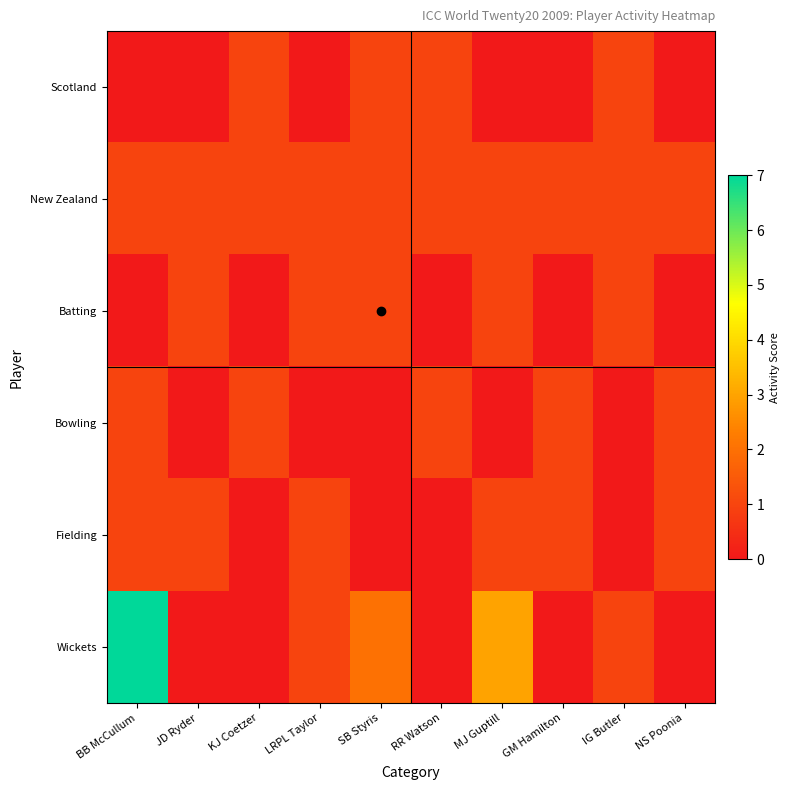

Which series has the widest spread of values?

Wickets